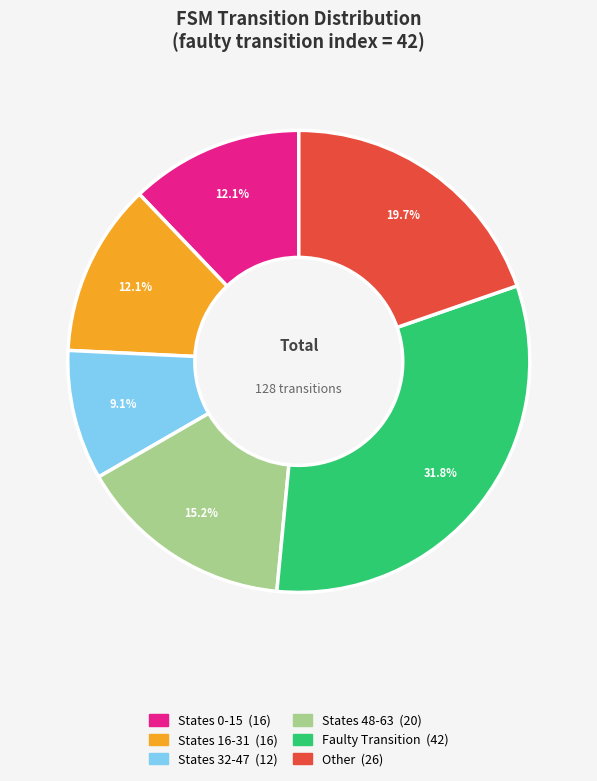

To the nearest percent, what is the average slice percentage?

17%